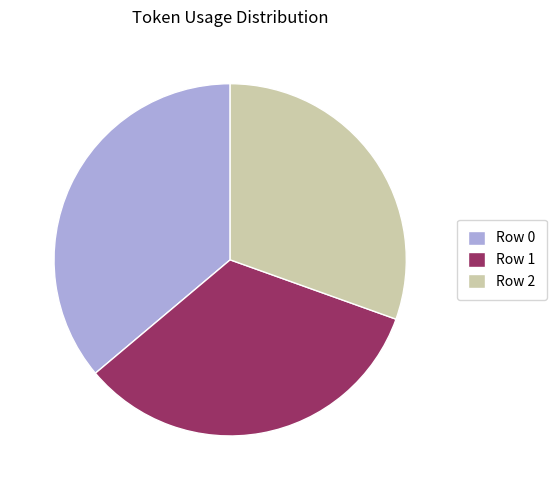

True or false: Row 1 accounts for 40% of the total.

False